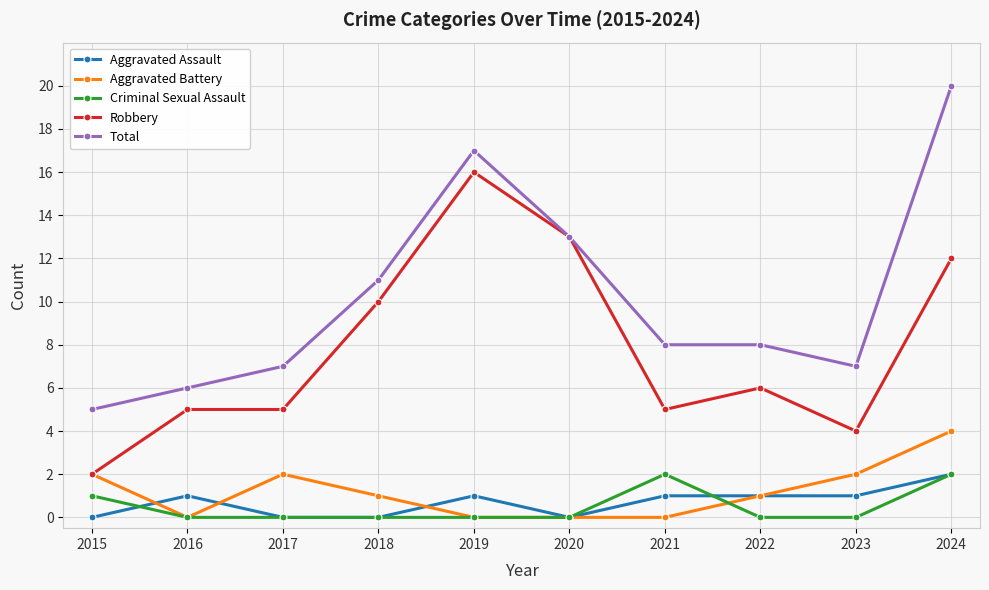

The Robbery series shows 18 at 2024. True or false?

False